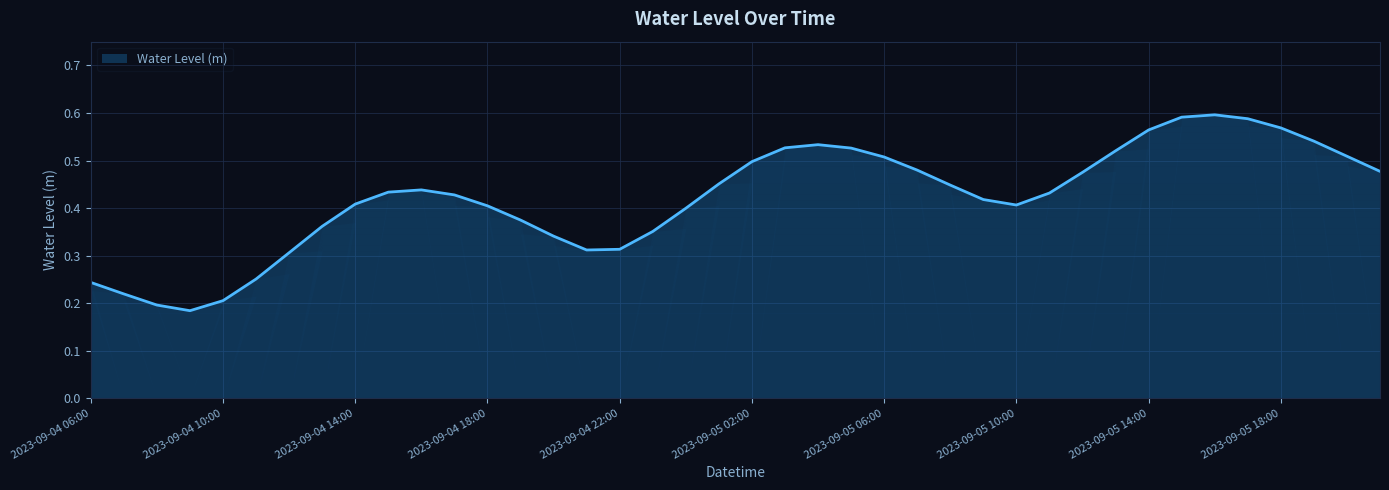

Does the chart have visible grid lines?

Yes